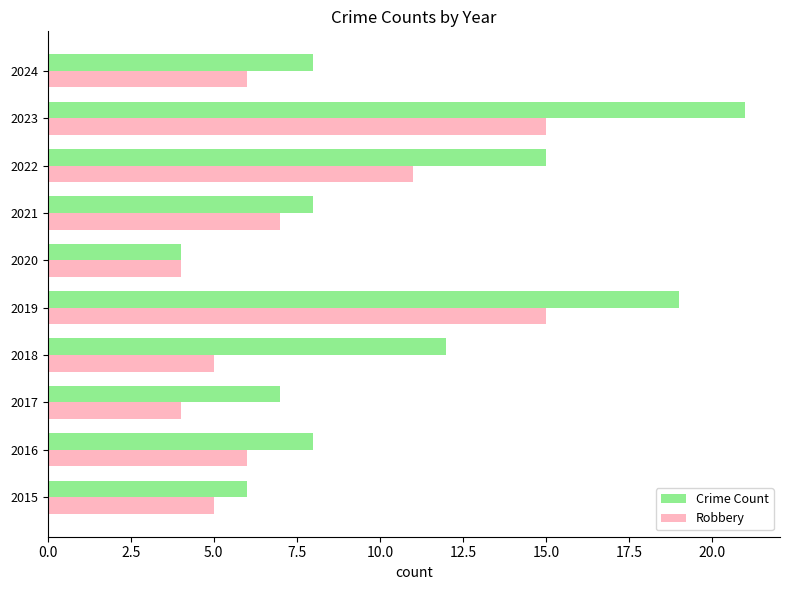

How many data points does each series have?

10